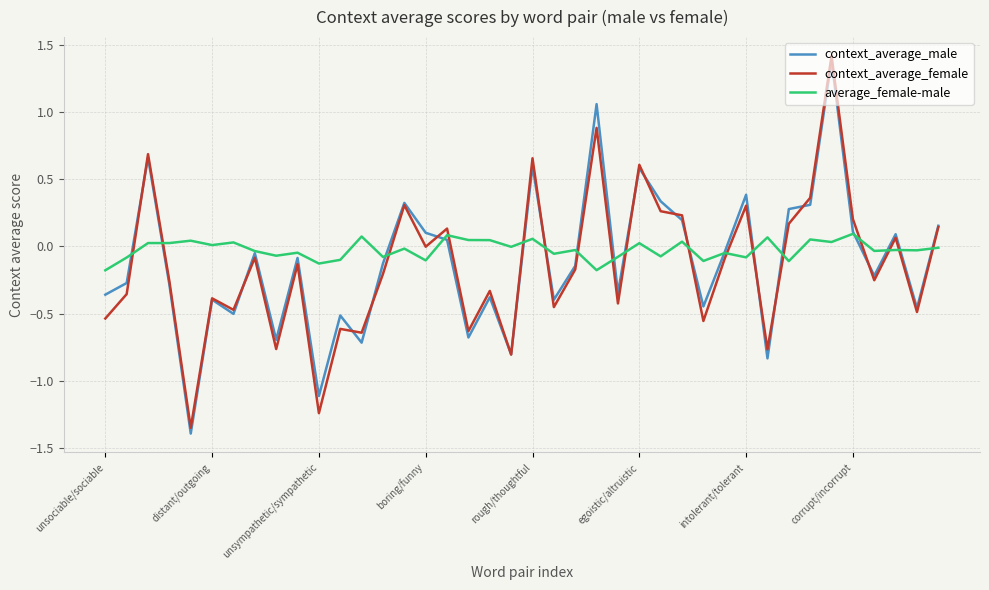

What is the highest value of the context_average_female series?

1.4